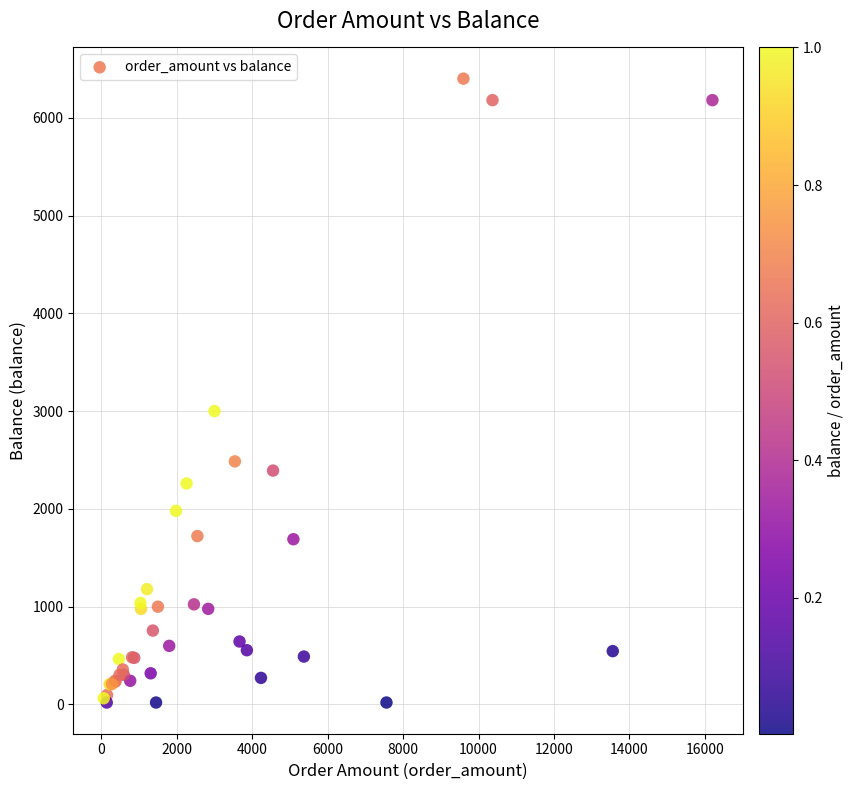

What Y value in the scatter plot is closest to 3210?

3000.0